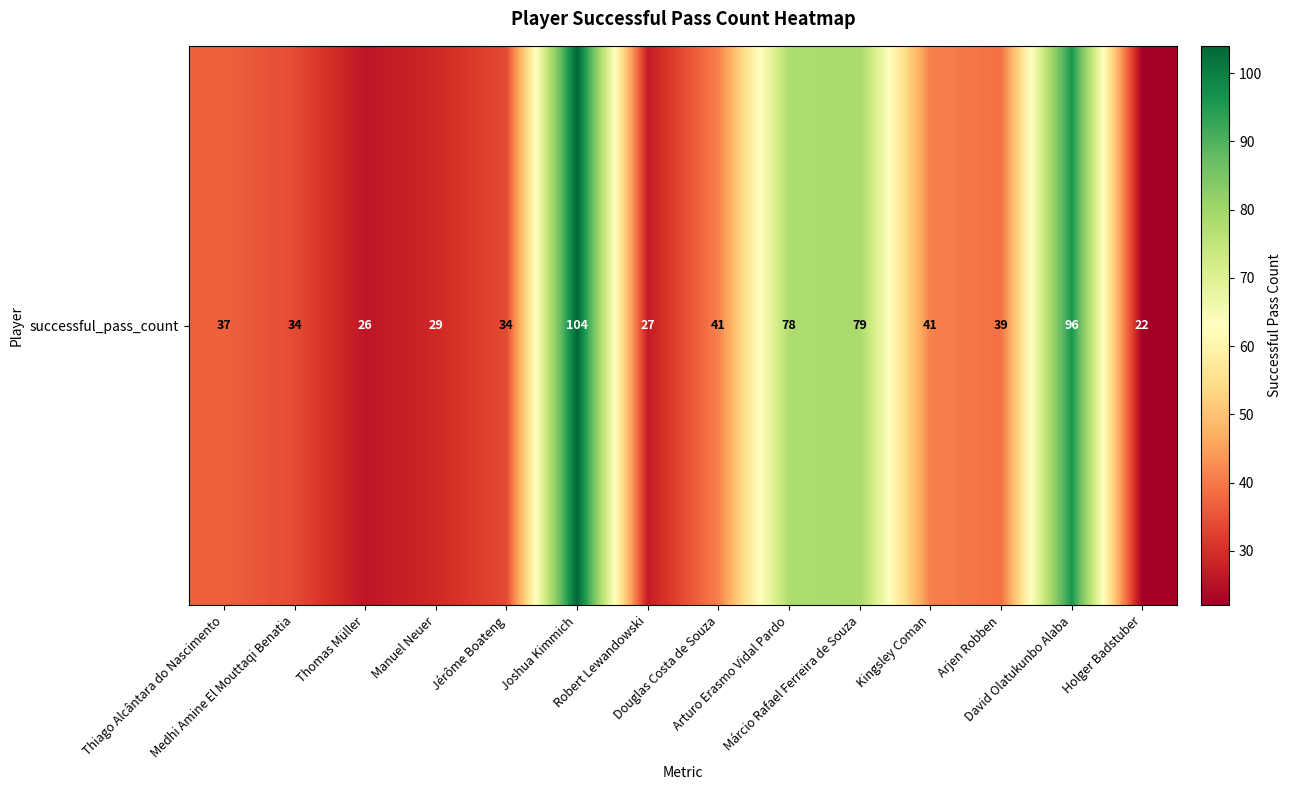

What is the difference between the values at Thiago Alcântara do Nascimento and Holger Badstuber?

15